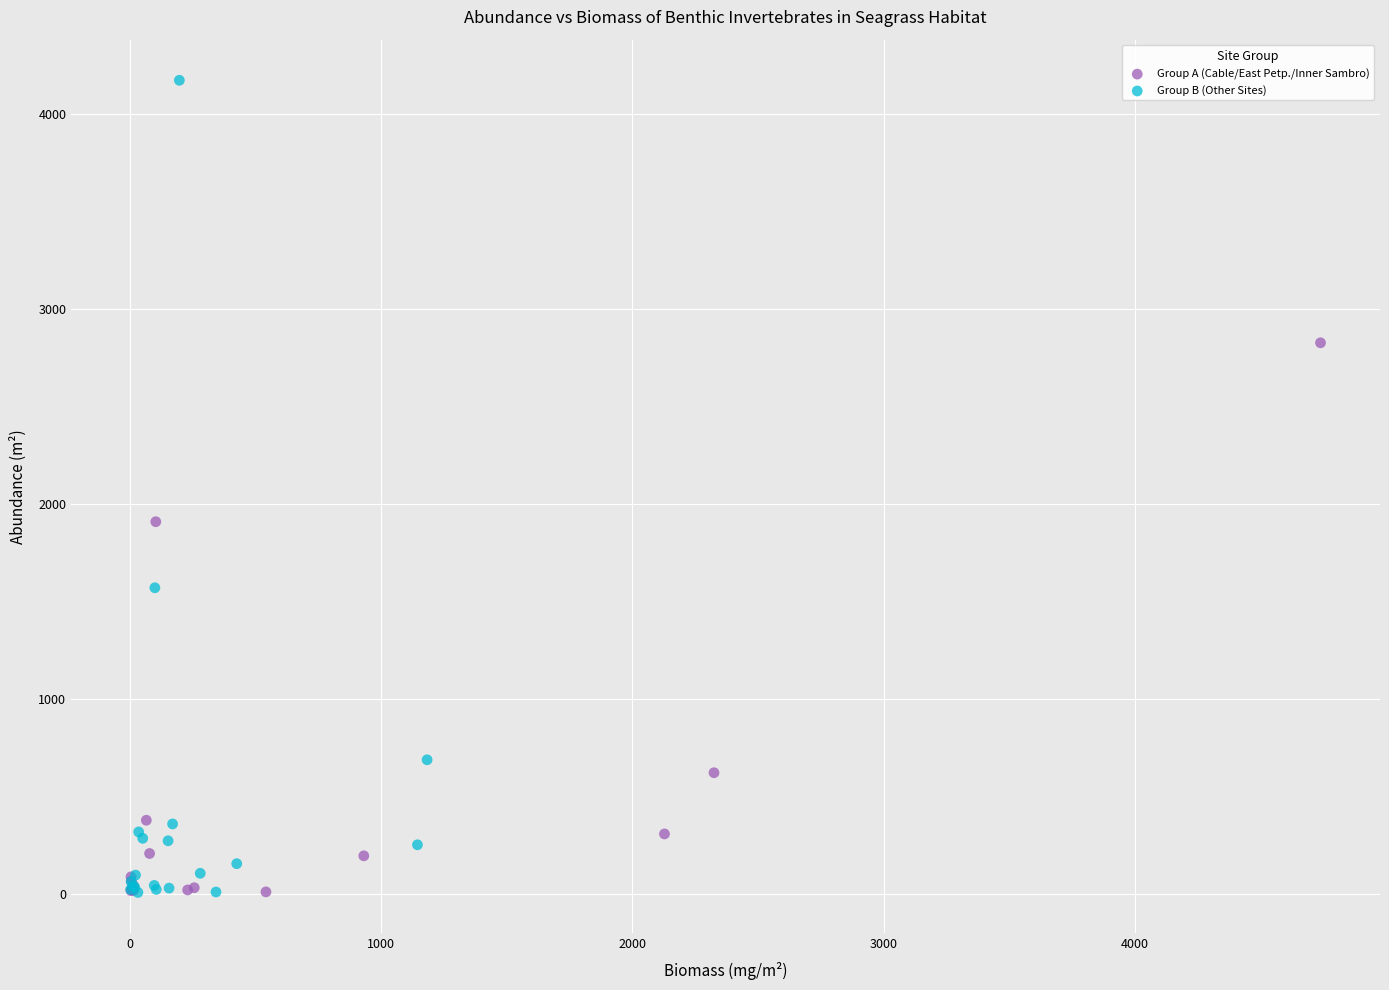

Which series has the largest Y range (max minus min)?

Group B (Other Sites)